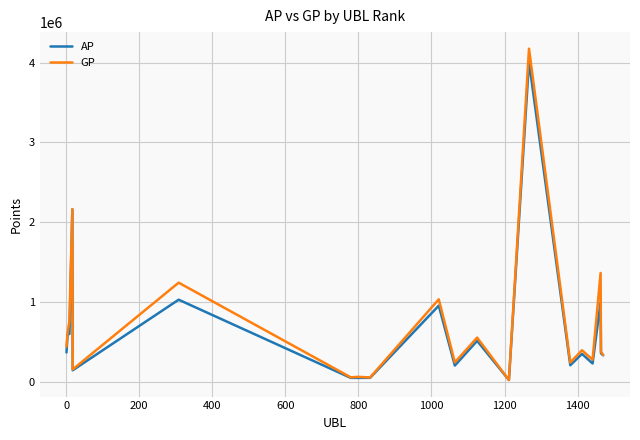

What is the maximum value shown in the chart?

4176052